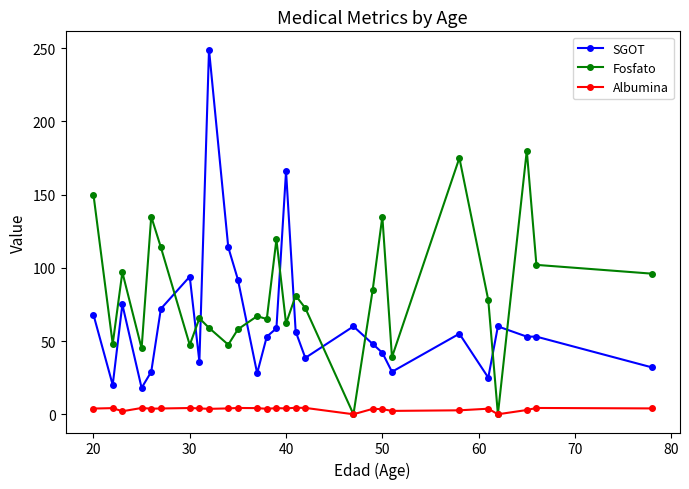

Which series has the largest range (max minus min)?

SGOT